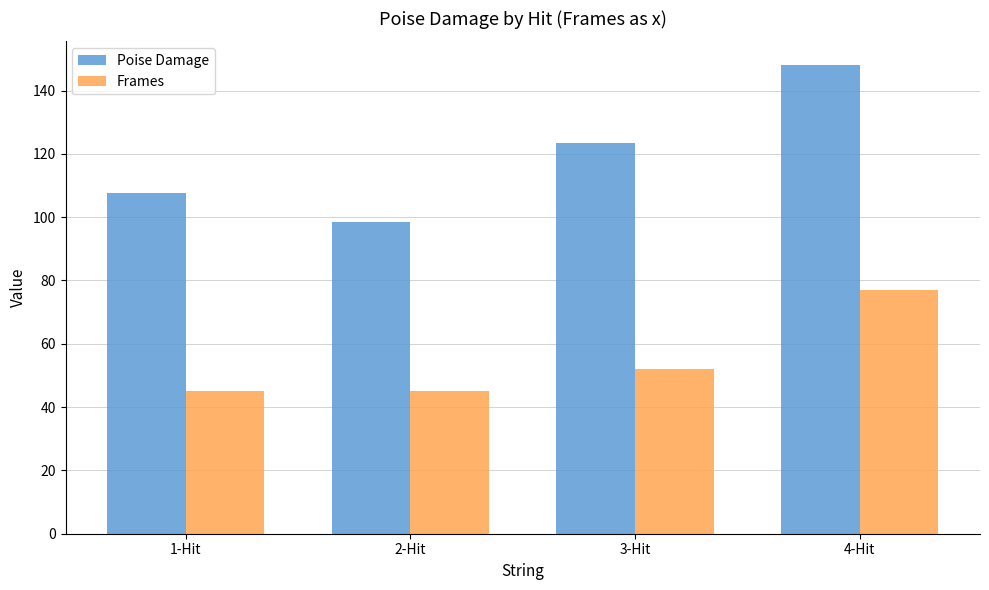

What value does the Frames series have at 1-Hit?

45.0